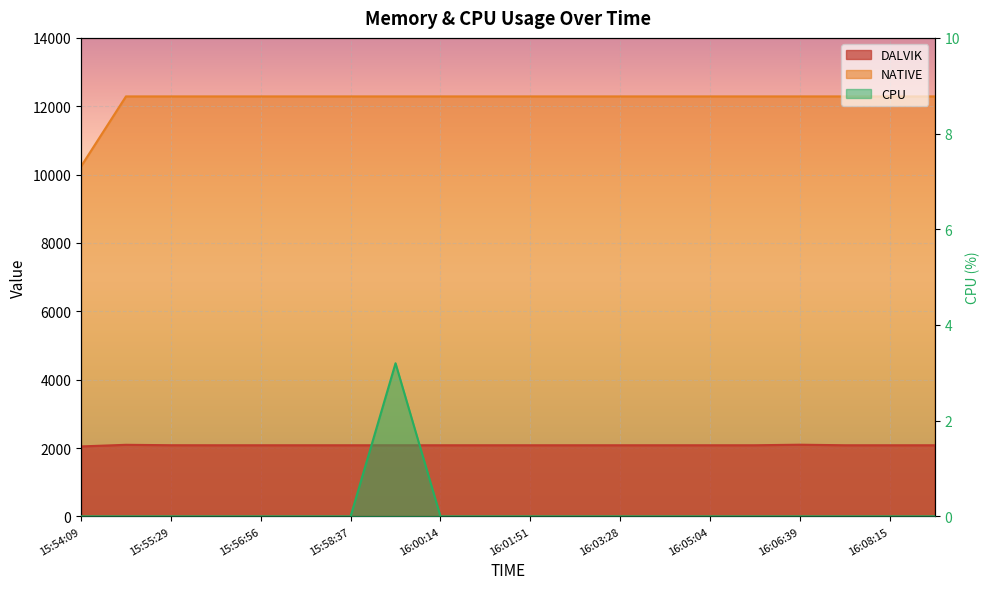

Which series has the widest spread of values?

NATIVE